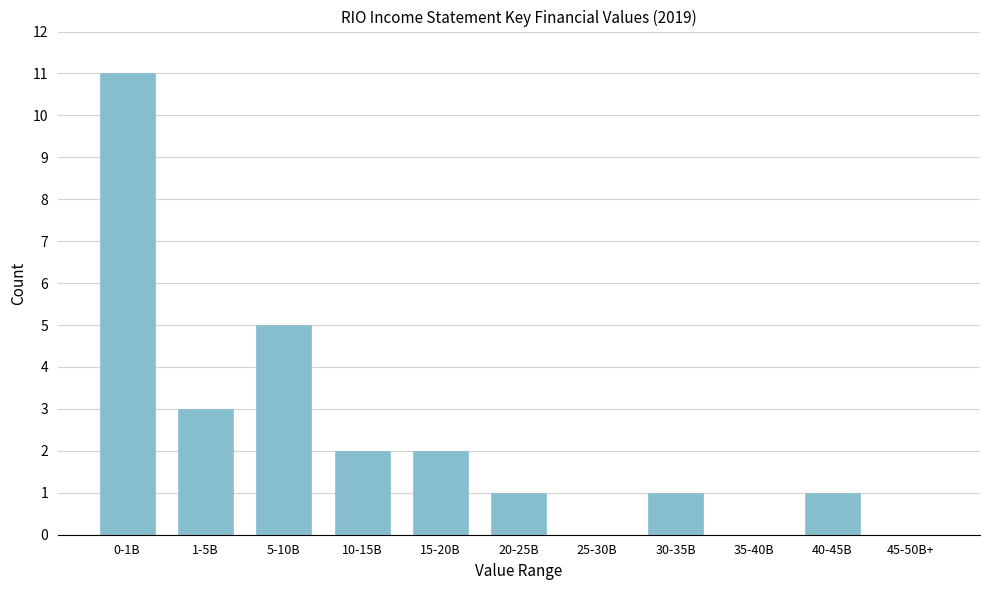

Reading right to left, transcribe all the data shown in this chart.

45-50B+=0	40-45B=1	35-40B=0	30-35B=1	25-30B=0	20-25B=1	15-20B=2	10-15B=2	5-10B=5	1-5B=3	0-1B=11